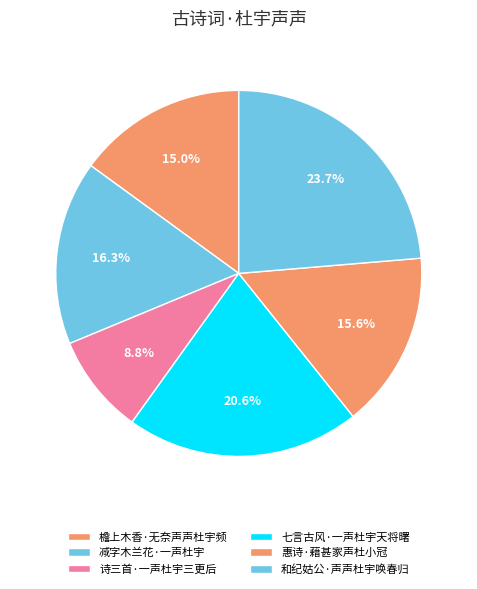

Rank the categories by value from lowest to highest.

诗三首·一声杜宇三更后, 檐上木香·无奈声声杜宇频, 惠诗·藉甚家声杜小冠, 减字木兰花·一声杜宇, 七言古风·一声杜宇天将曙, 和纪姑公·声声杜宇唤春归